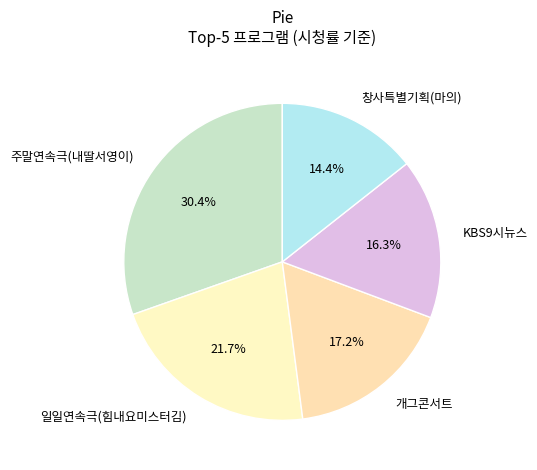

Which slice is the smallest?

창사특별기획(마의)